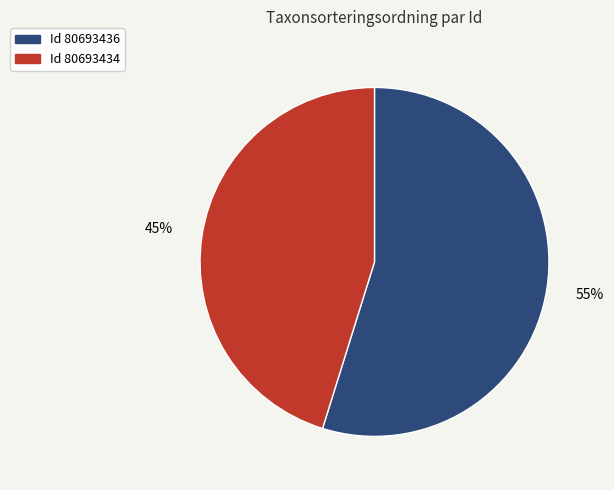

Is there a majority slice in this chart?

Yes